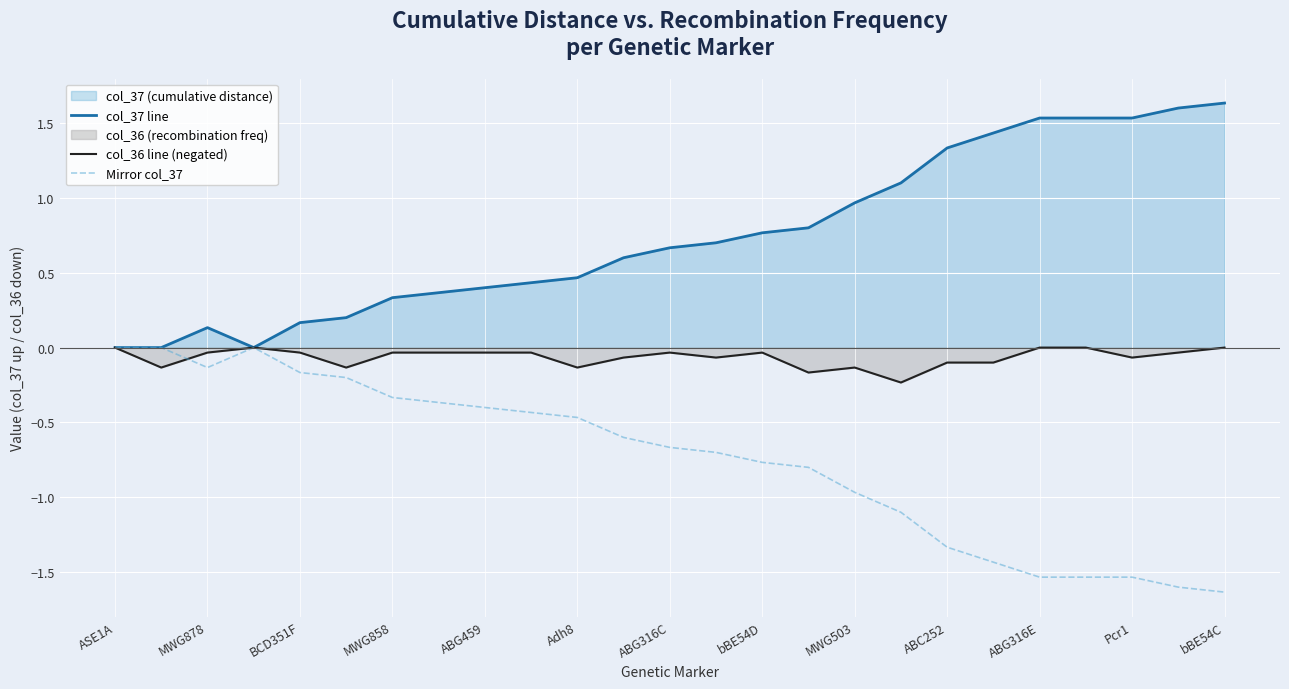

At how many categories does at least one series exceed 1?

8